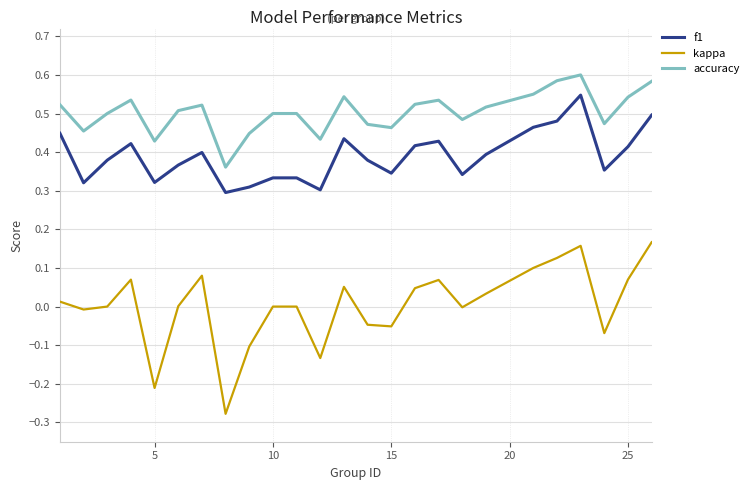

True or false: kappa and accuracy intersect in this chart.

False